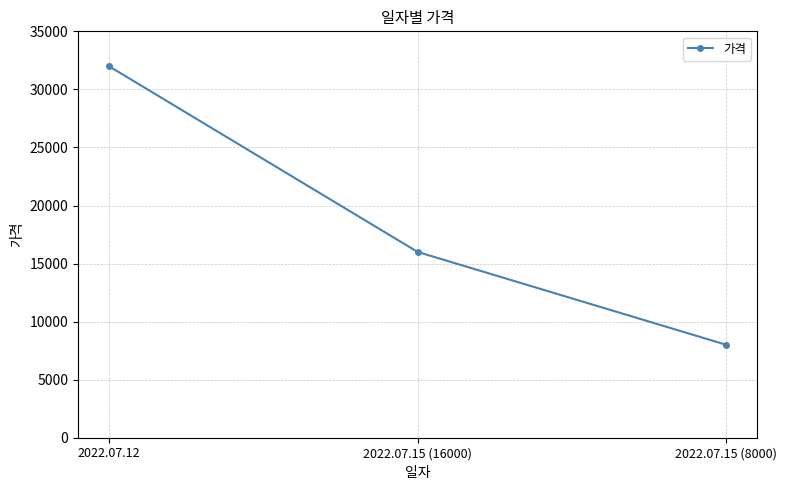

What is the sum of the values at 2022.07.15 (16000) and 2022.07.15 (8000)?

24000